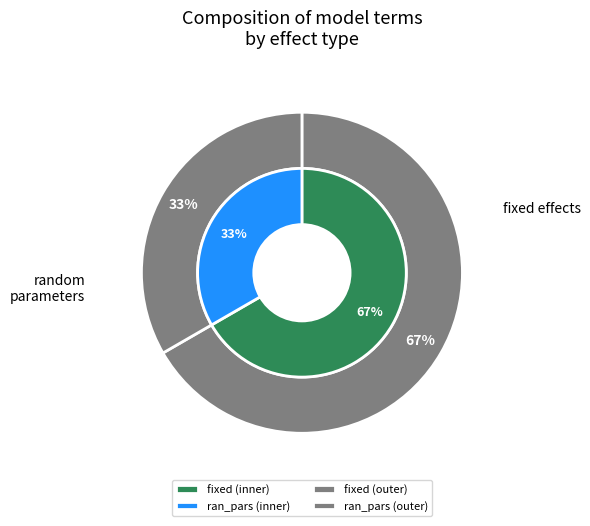

Do ran_pars and fixed together represent more than half of the pie?

Yes